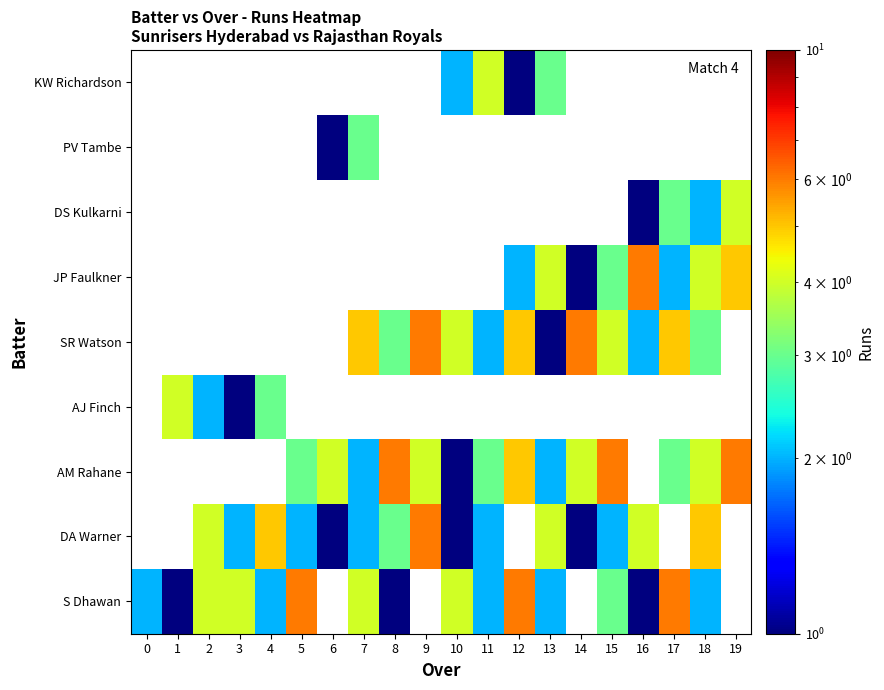

How many distinct data groups are displayed?

9